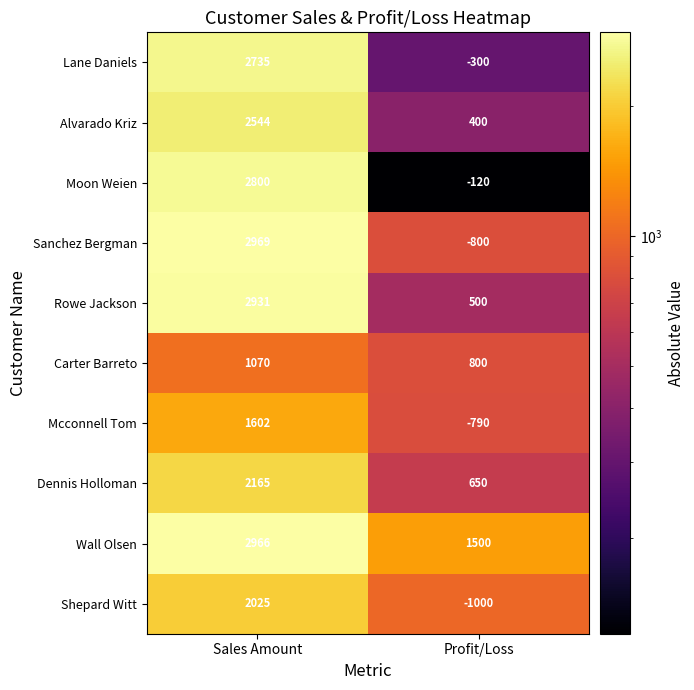

Rank the series by their maximum value, from highest to lowest.

Sanchez Bergman, Wall Olsen, Rowe Jackson, Moon Weien, Lane Daniels, Alvarado Kriz, Dennis Holloman, Shepard Witt, Mcconnell Tom, Carter Barreto